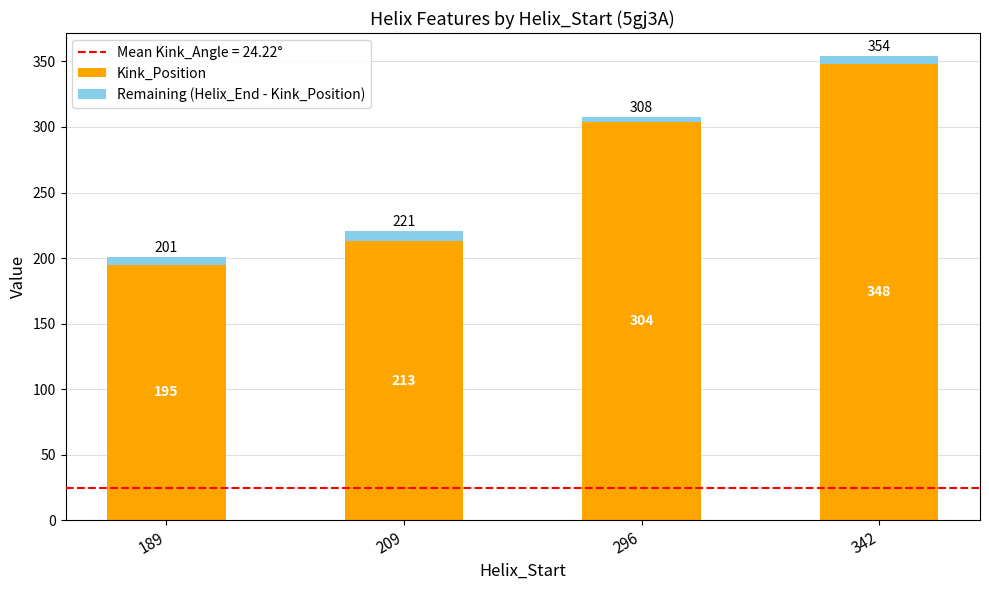

What is the difference between the second highest and second lowest values in the Kink_Position series?

91